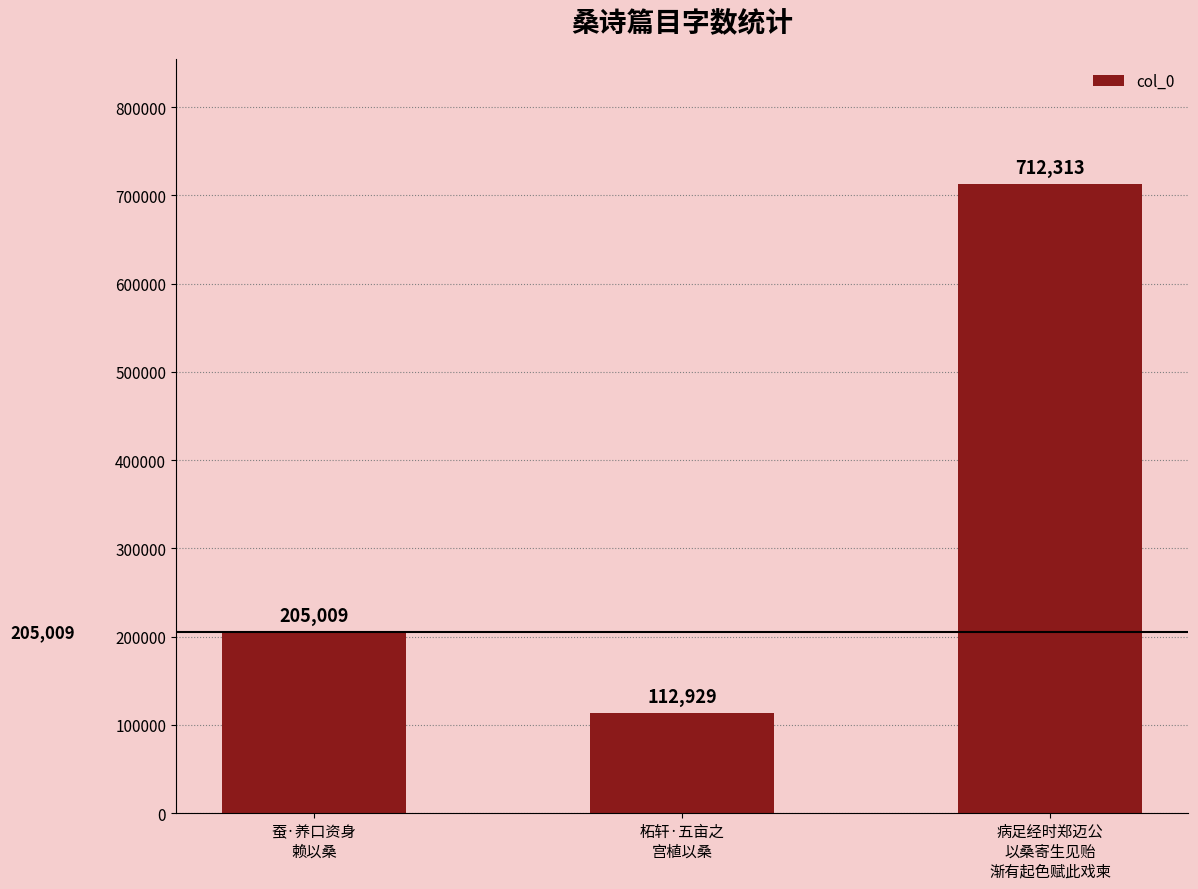

How many bars are there in total?

3